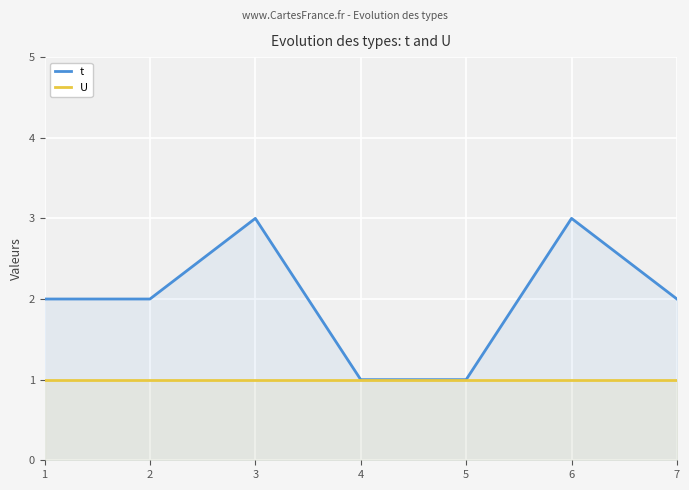

Is the value of U at 6 greater than the value of t at 6?

No